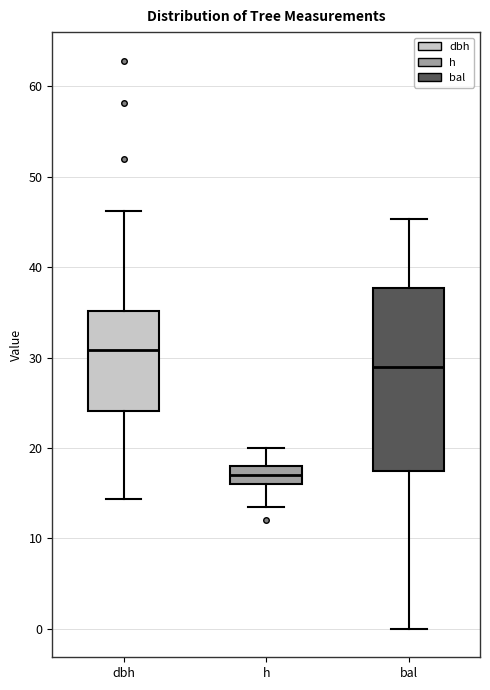

Where does the upper whisker of the box for h end on the y-axis? The values are not printed on the chart, so give them approximately, as read against the axis.

20